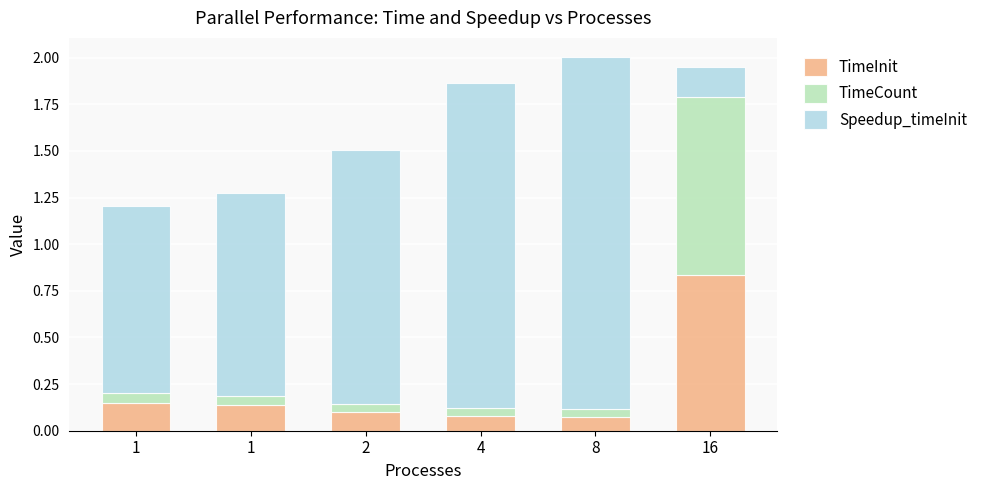

What is the sum of the TimeInit values at 16 and 8?

0.9